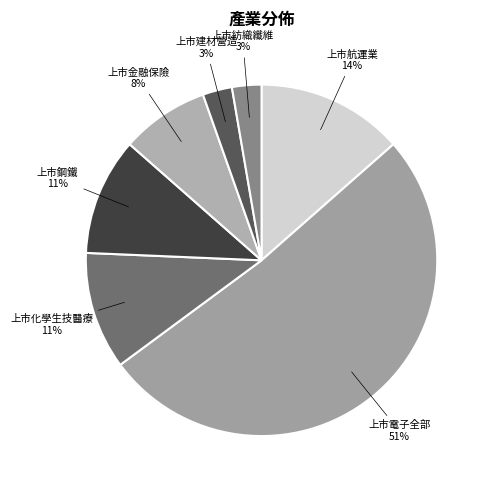

Which slice is the largest?

上市電子全部